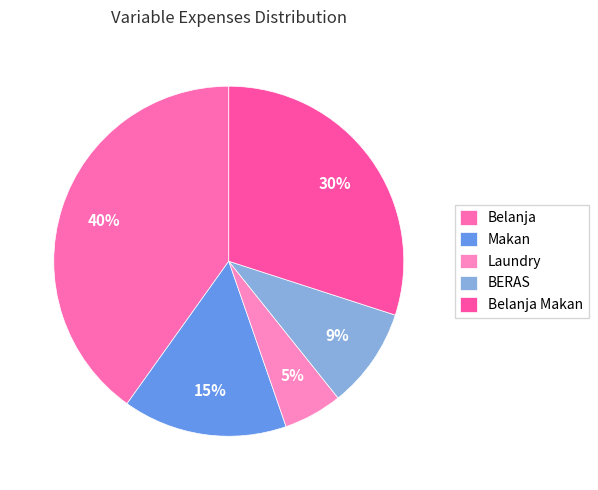

To the nearest percent, what is the difference between the Makan and Belanja slice percentages?

25%